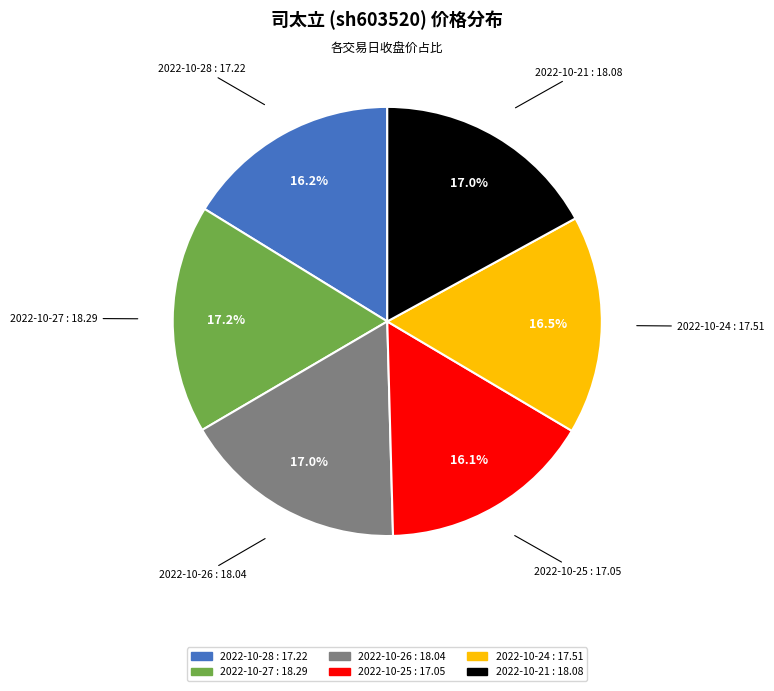

Which has a higher value, 2022-10-27 or 2022-10-28?

2022-10-27